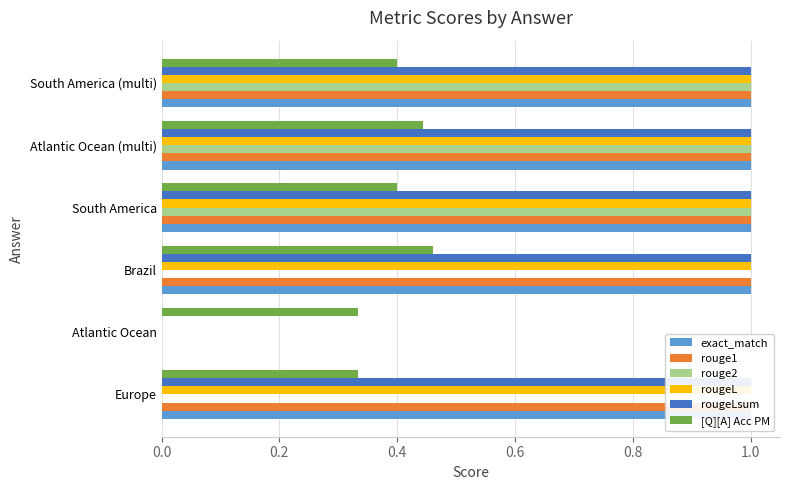

Which series has the largest range (max minus min)?

exact_match